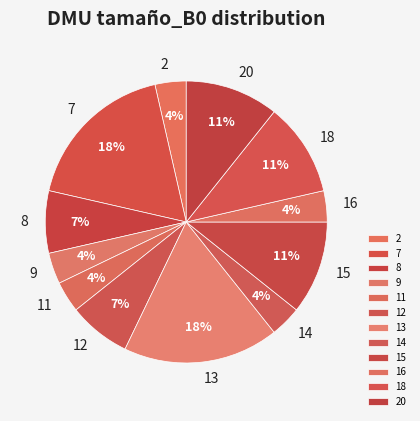

Combined, do 14 and 13 account for over 50%?

No